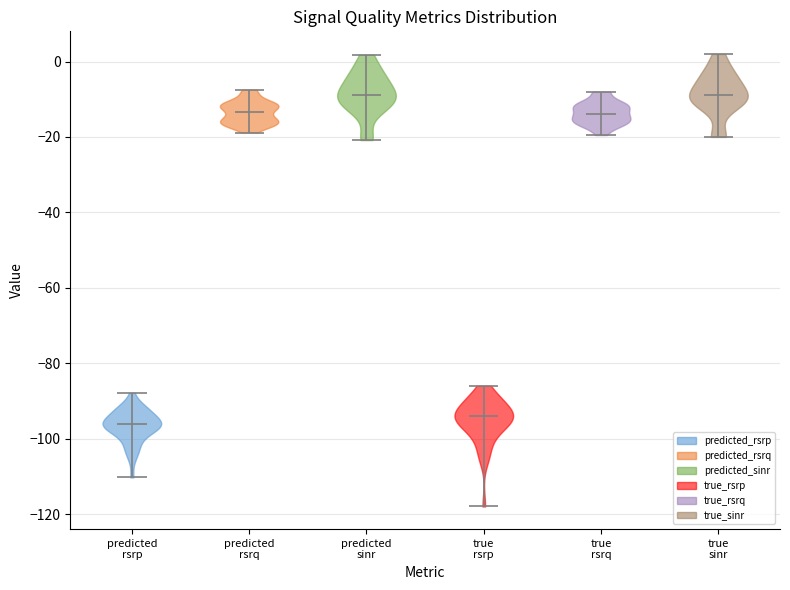

Reading left to right, read every violin against the y-axis: where its median line is, and the lowest and highest points it reaches. The values are not printed on the chart, so give them approximately, as read against the axis.

predicted rsrp: median line -96, lowest point -110, highest point -88
predicted rsrq: median line -14, lowest point -18, highest point -8
predicted sinr: median line -8, lowest point -20, highest point 2
true rsrp: median line -94, lowest point -118, highest point -86
true rsrq: median line -14, lowest point -20, highest point -8
true sinr: median line -8, lowest point -20, highest point 2